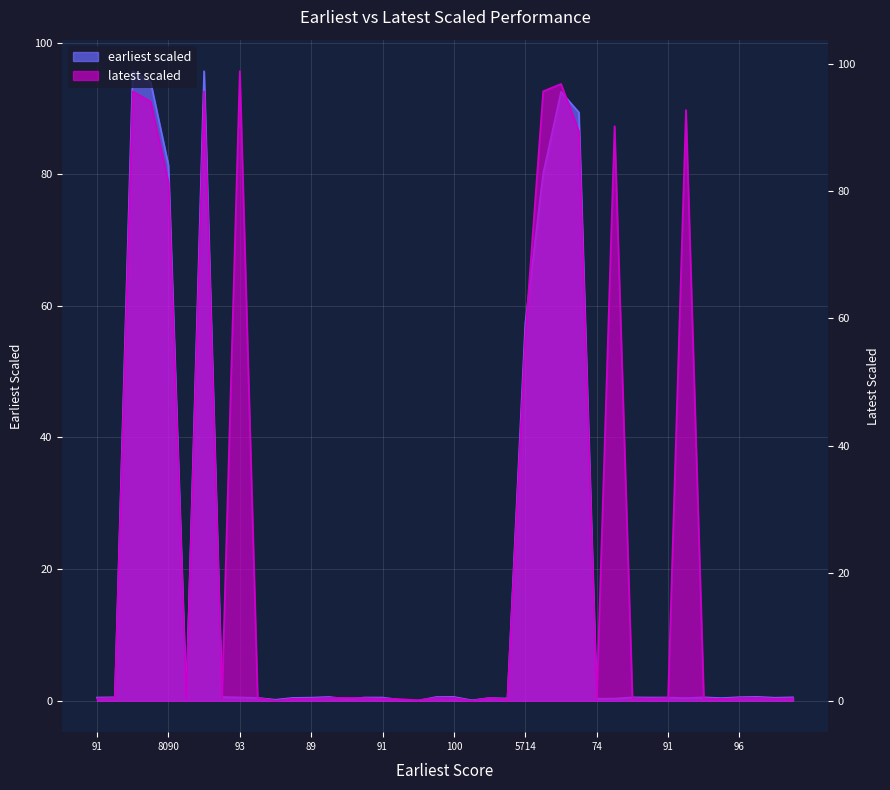

How many intersections are there between latest scaled and earliest scaled?

14